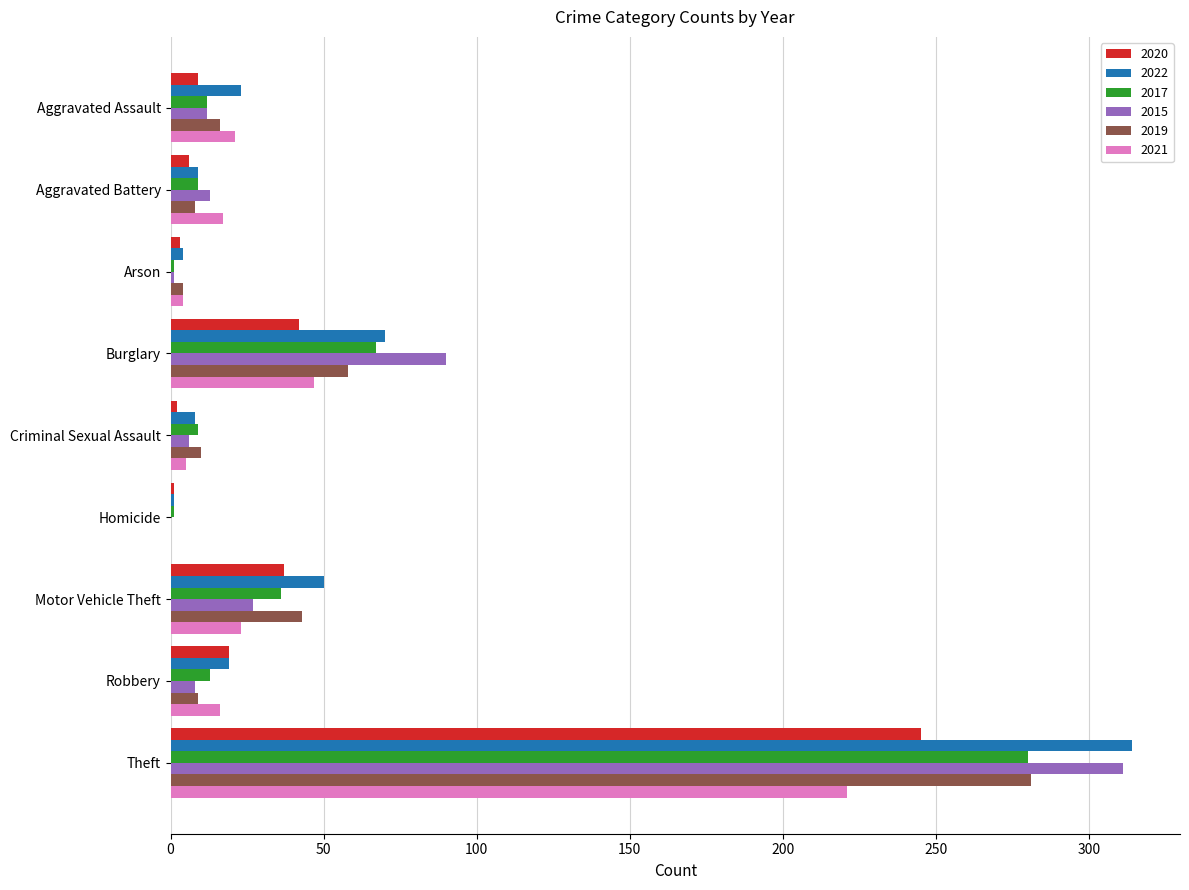

At which label does 2019 reach its peak?

Theft